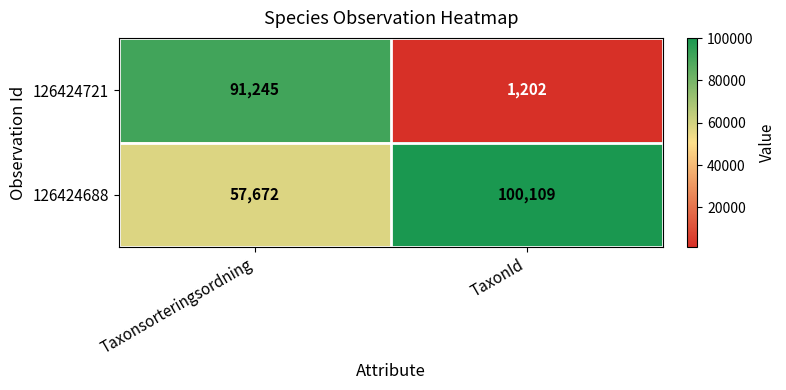

At Taxonsorteringsordning, list the series in order from smallest to largest.

126424688, 126424721